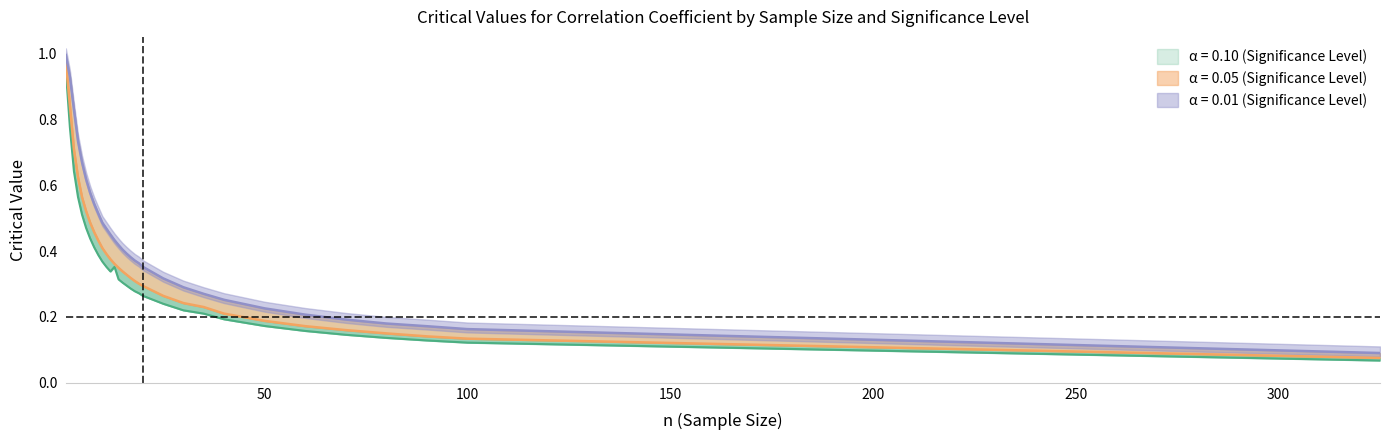

What is the value of the 0.10 point at the 10th from the left?

0.4